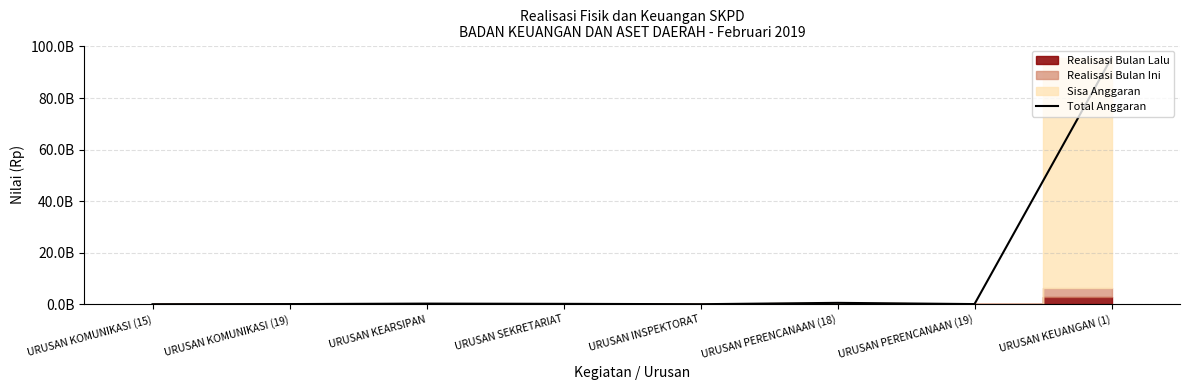

List the labels in order of value, smallest first.

URUSAN KOMUNIKASI (15), URUSAN INSPEKTORAT, URUSAN PERENCANAAN (19), URUSAN KOMUNIKASI (19), URUSAN SEKRETARIAT, URUSAN KEARSIPAN, URUSAN PERENCANAAN (18), URUSAN KEUANGAN (1)